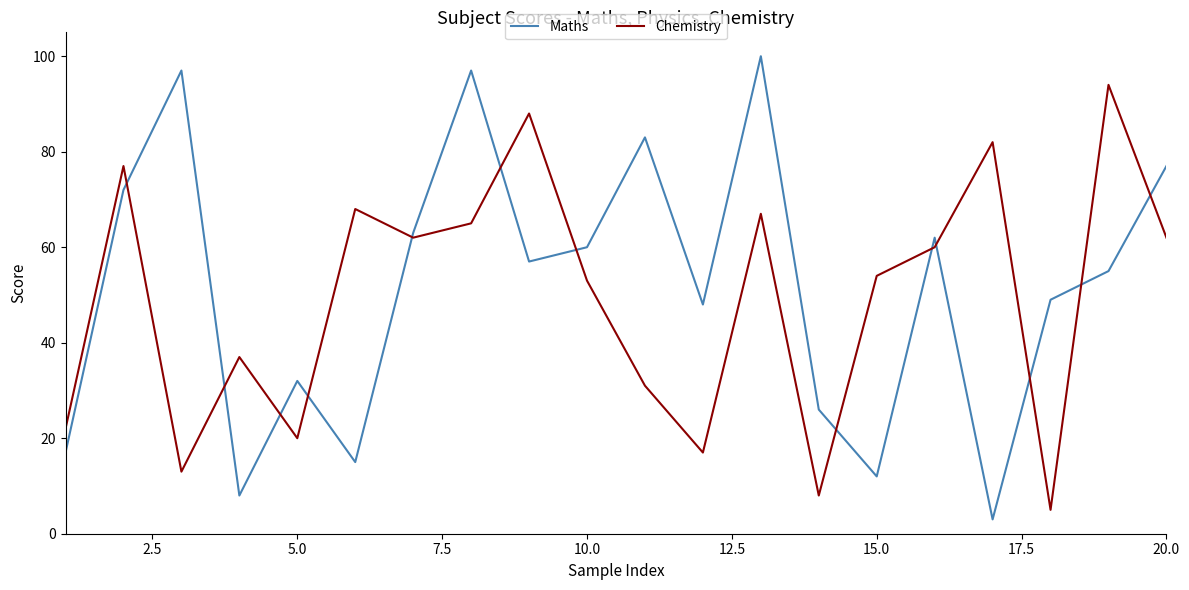

What is the maximum value for Chemistry?

94